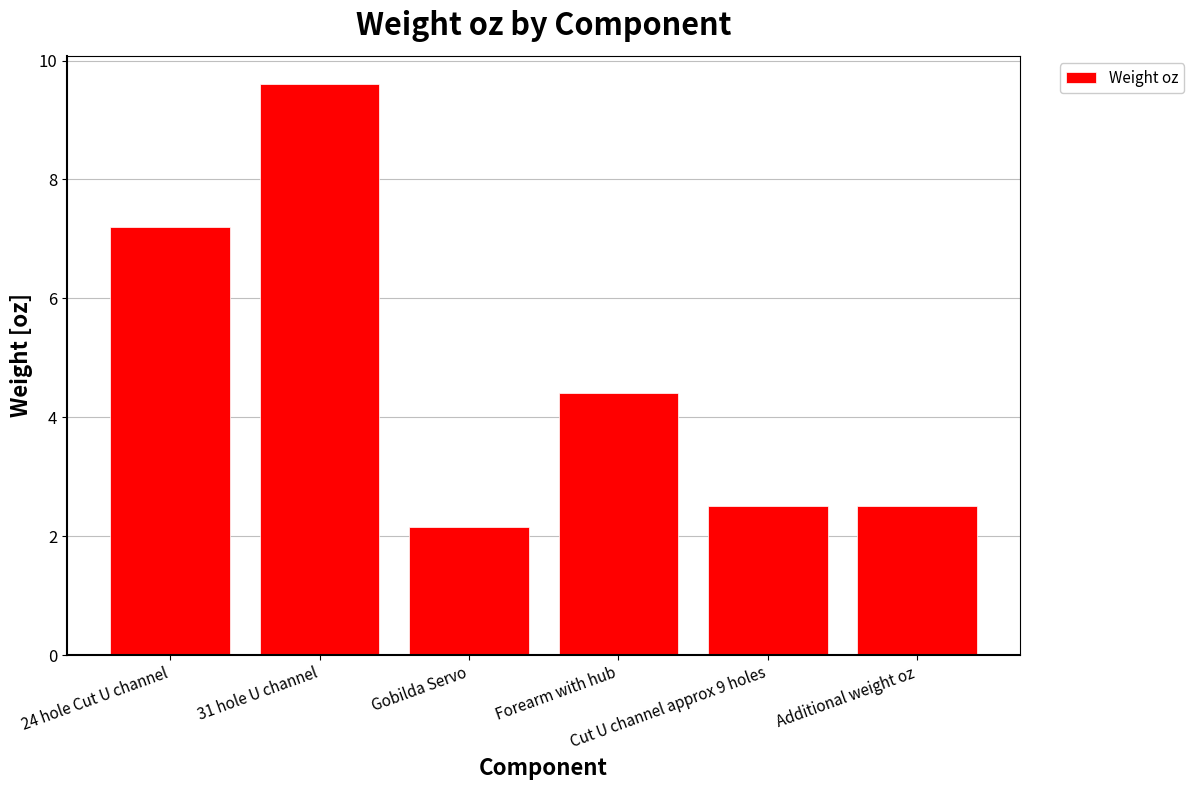

What is the sum of all values?

28.4